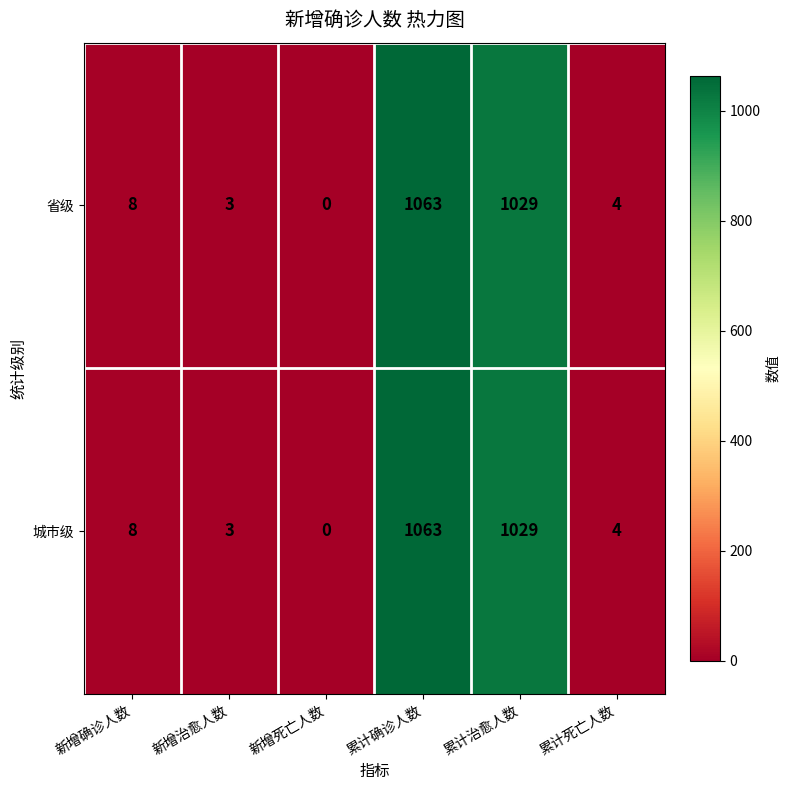

Reading left to right, list all the values displayed in this chart.

省级: 新增确诊人数=8	新增治愈人数=3	新增死亡人数=0	累计确诊人数=1063	累计治愈人数=1029	累计死亡人数=4
城市级: 新增确诊人数=8	新增治愈人数=3	新增死亡人数=0	累计确诊人数=1063	累计治愈人数=1029	累计死亡人数=4